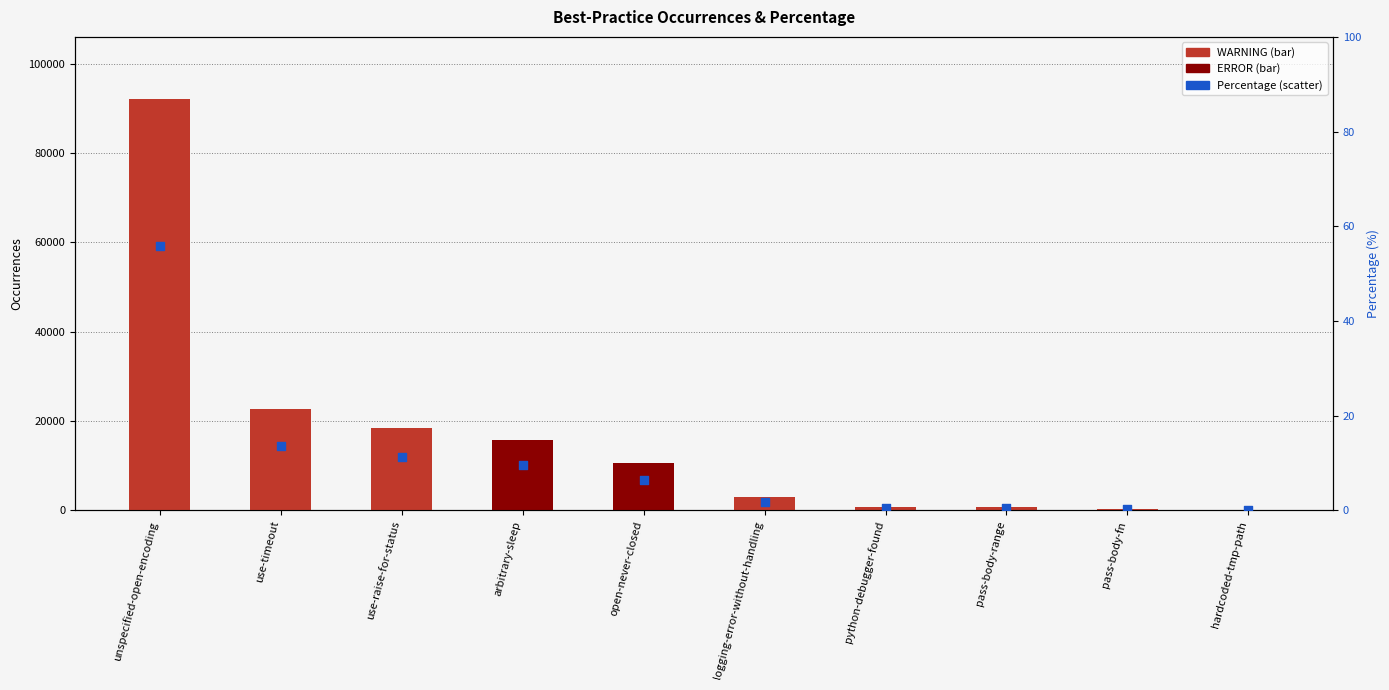

What is the total value across all series at unspecified-open-encoding?

92255.9